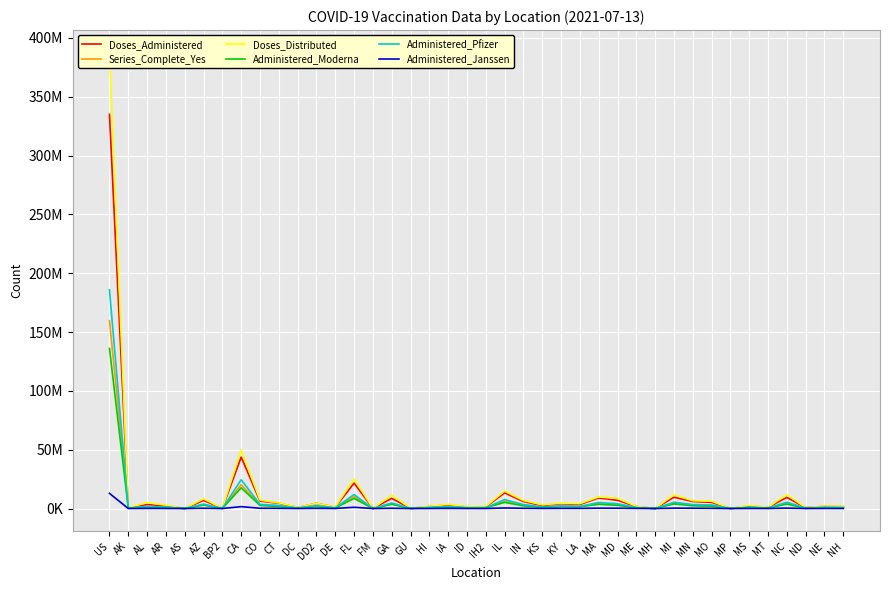

What is the difference between the maximum and second lowest values in the Administered_Moderna series?

135989987